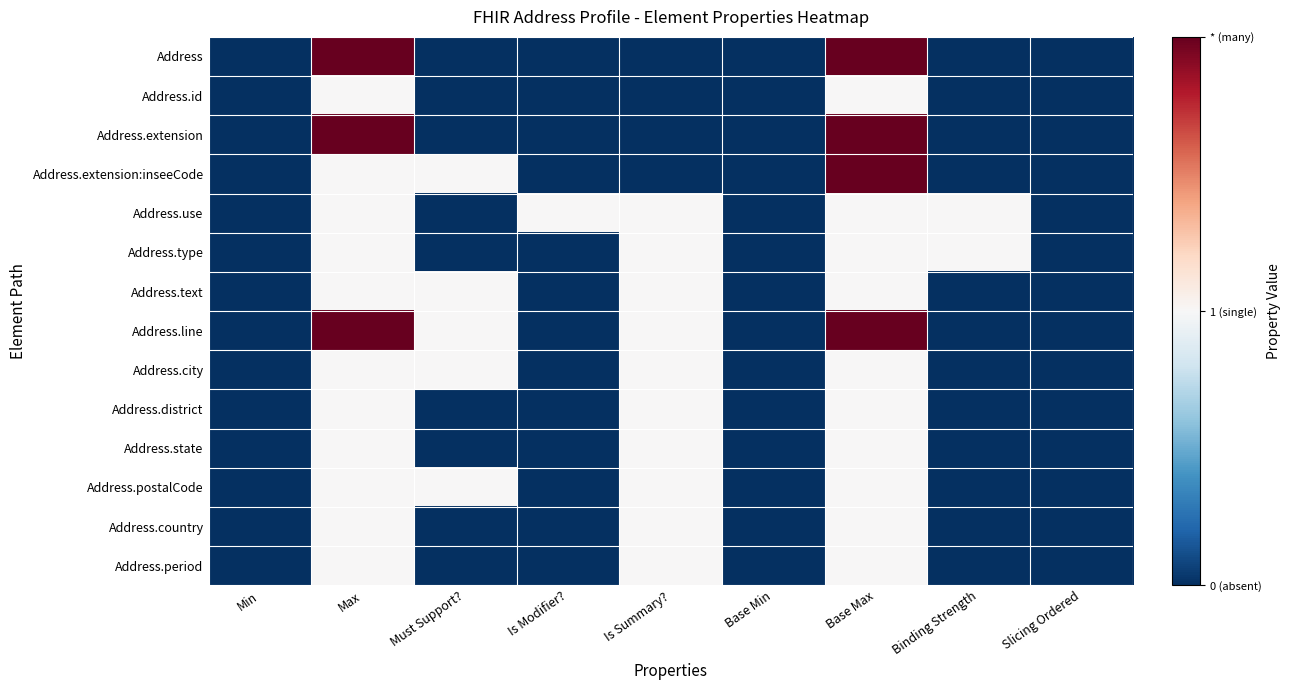

What is the spread (max minus min) of values at Must Support??

1